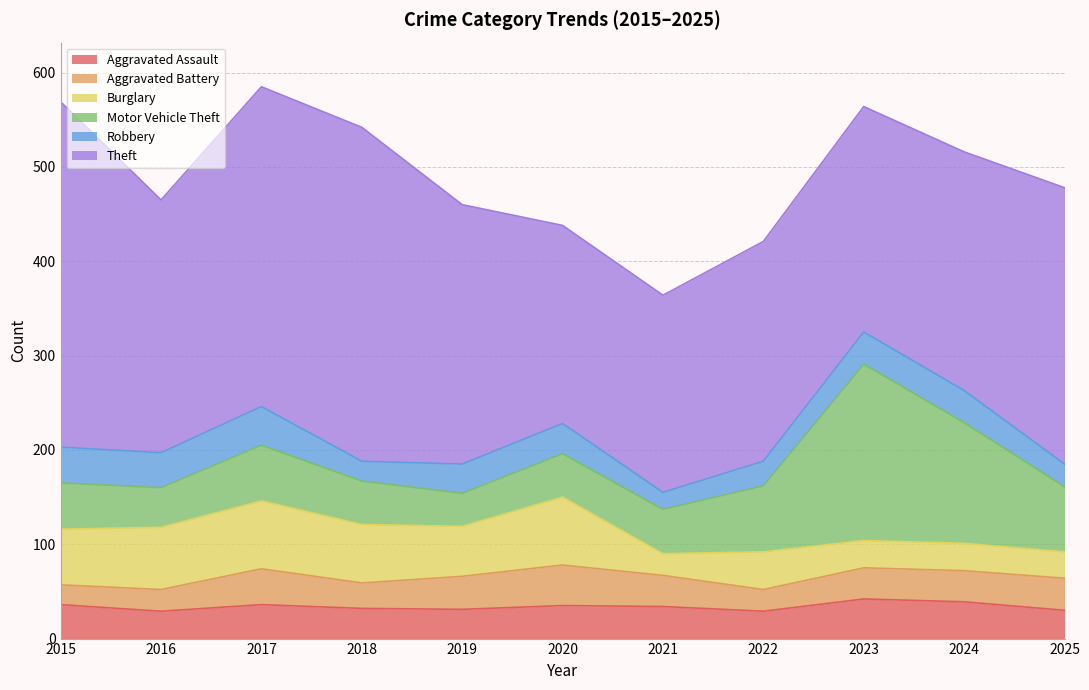

Rank the series at 2022 from lowest to highest value.

Aggravated Battery, Robbery, Aggravated Assault, Burglary, Motor Vehicle Theft, Theft